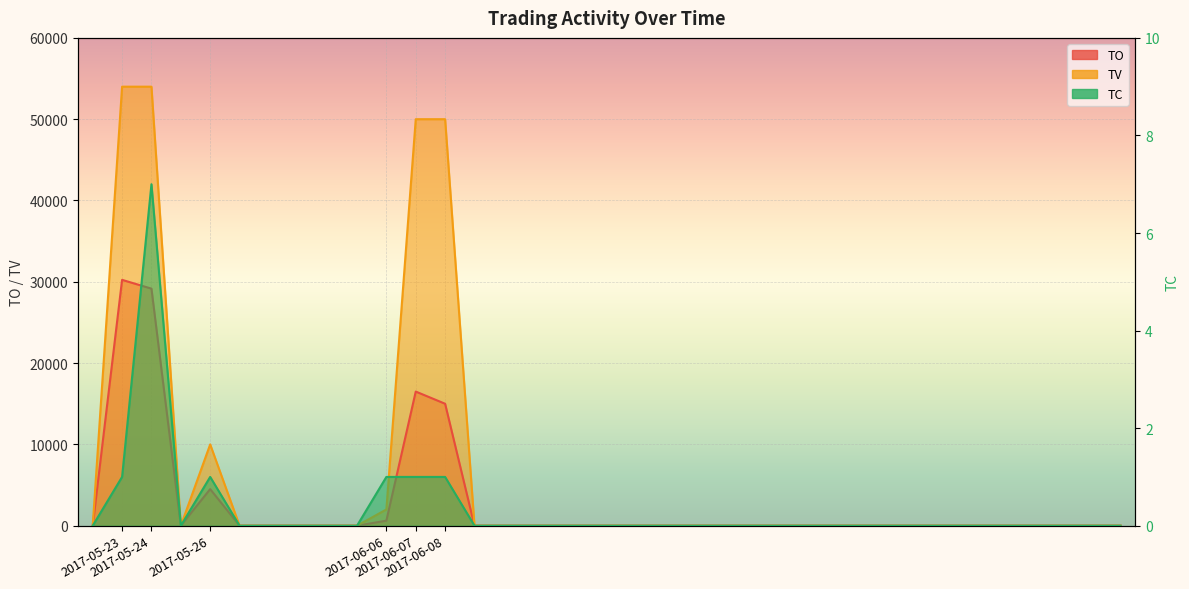

What is the difference between the maximum and minimum values in the TC series?

7